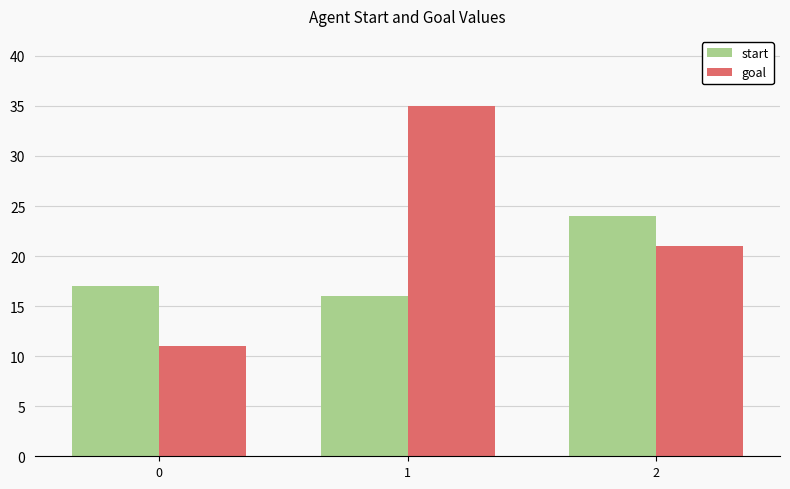

List the labels in order of start value, smallest first.

1, 0, 2